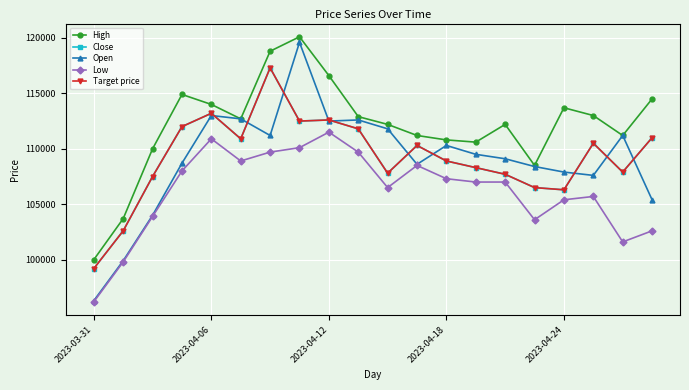

How many lines are shown in the chart?

5